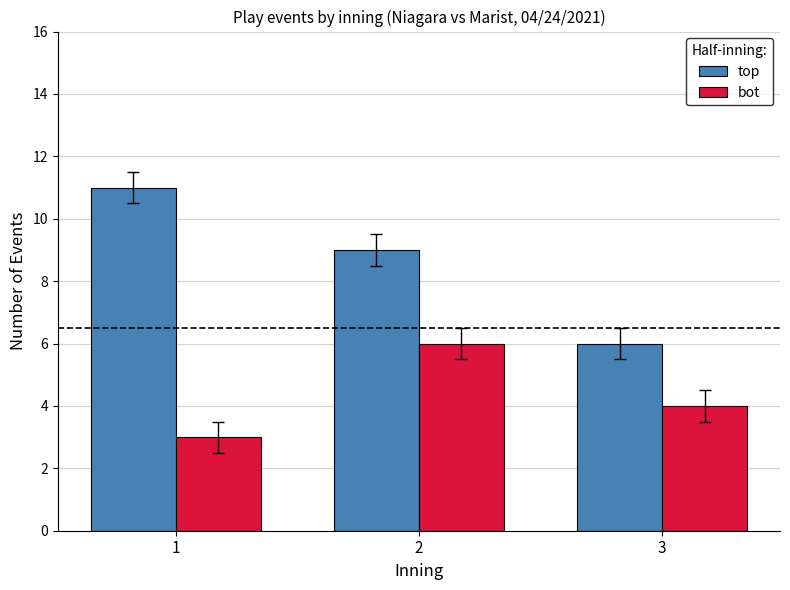

At which label is top closest to 8?

2